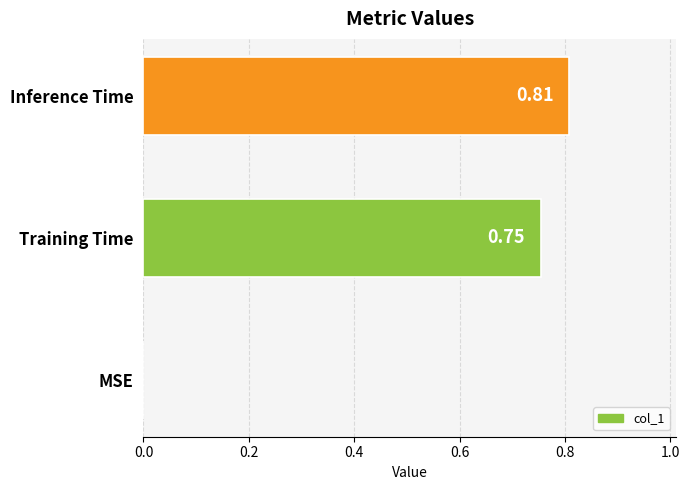

Between MSE and Inference Time, which is larger?

Inference Time